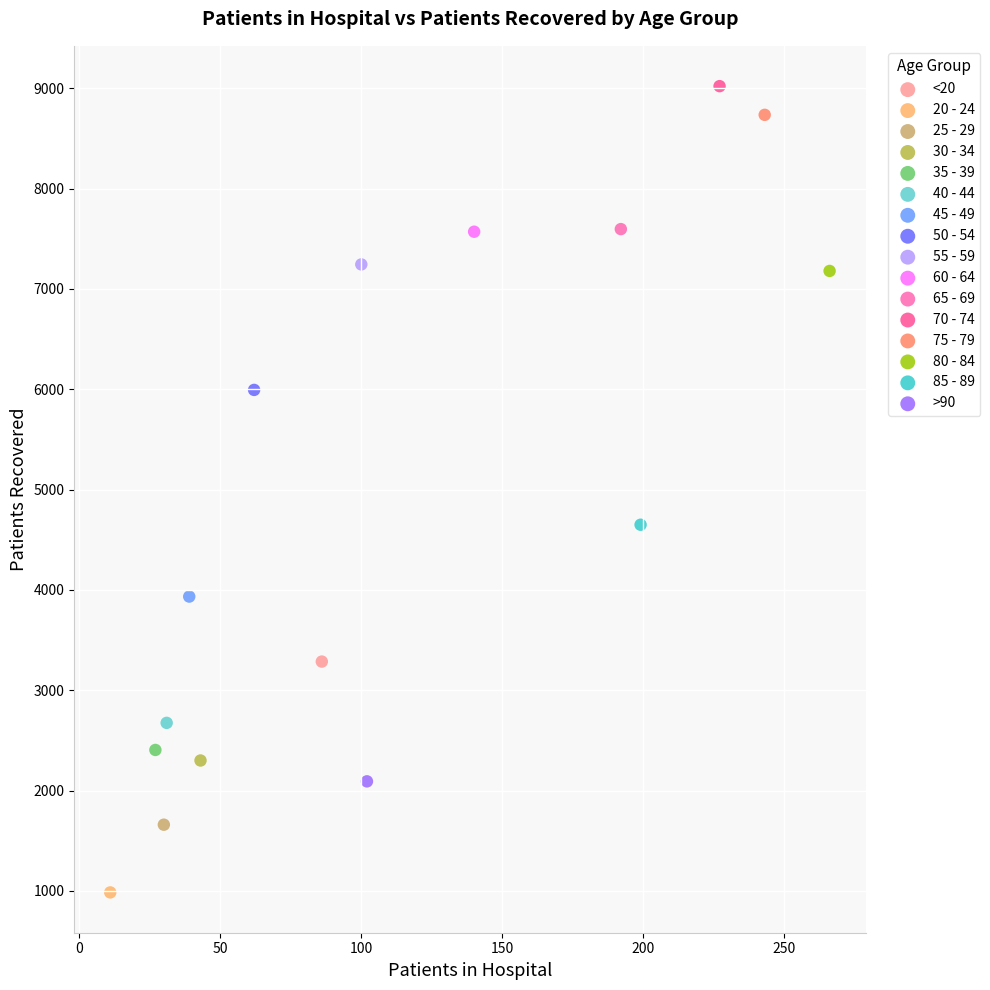

What are all the series names shown in the legend?

<20, 20 - 24, 25 - 29, 30 - 34, 35 - 39, 40 - 44, 45 - 49, 50 - 54, 55 - 59, 60 - 64, 65 - 69, 70 - 74, 75 - 79, 80 - 84, 85 - 89, >90